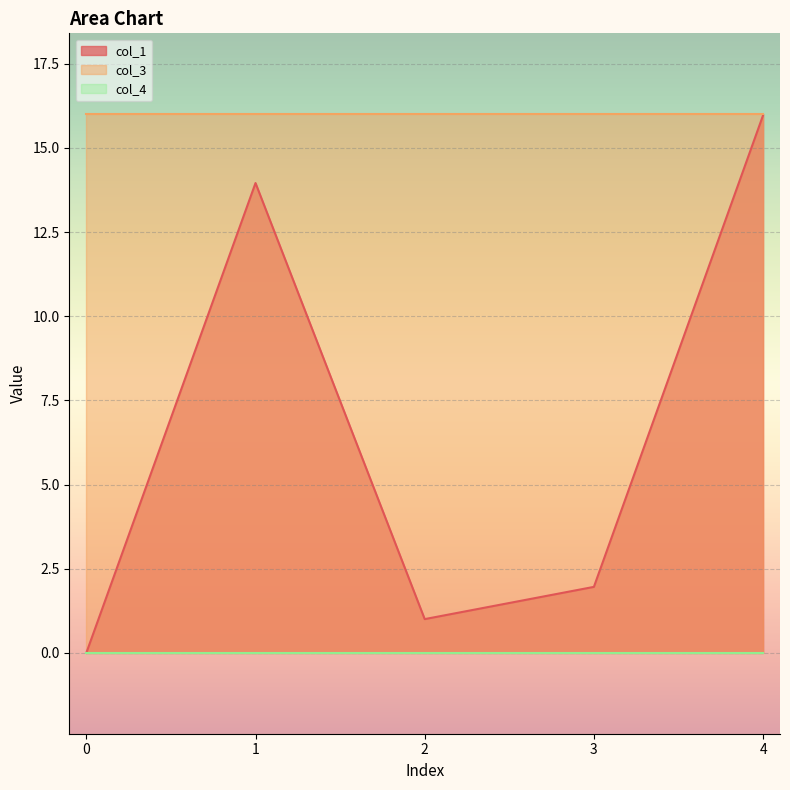

The col_1 series shows 9.4 at 0. True or false?

False